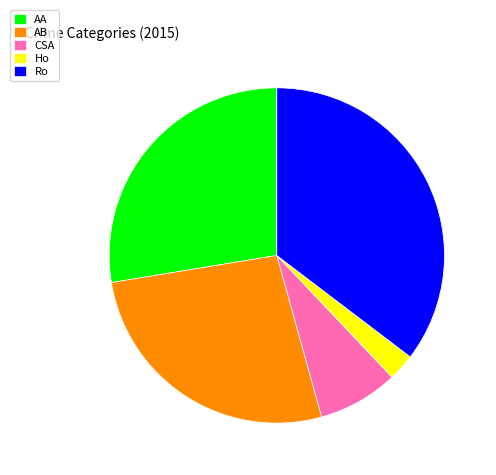

Which has a higher value, Ro or AA?

Ro